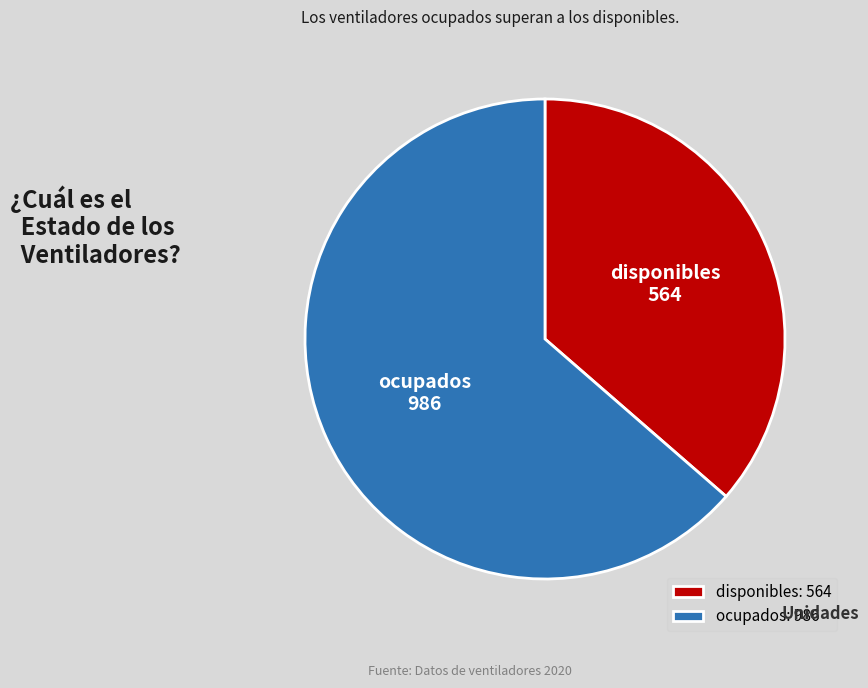

The disponibles slice represents 36% of the pie. True or false?

True